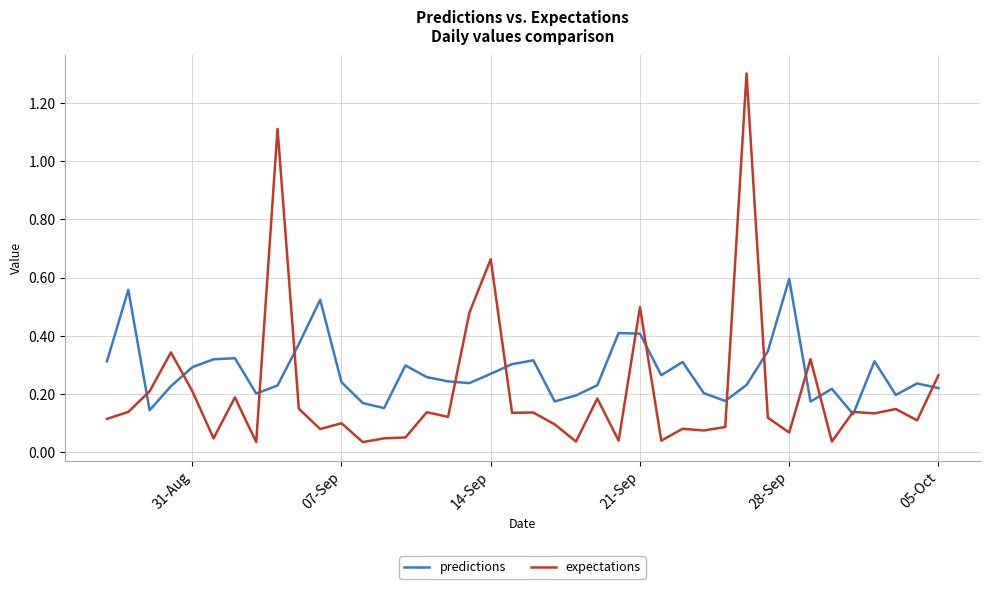

List the series in order of their overall mean, lowest first.

expectations, predictions